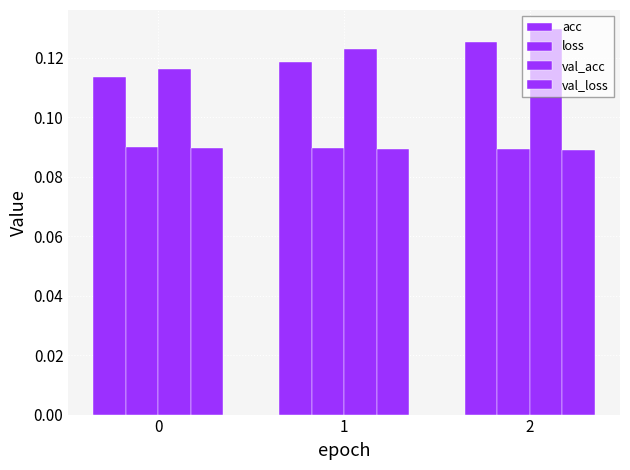

How many groups of bars are there?

3